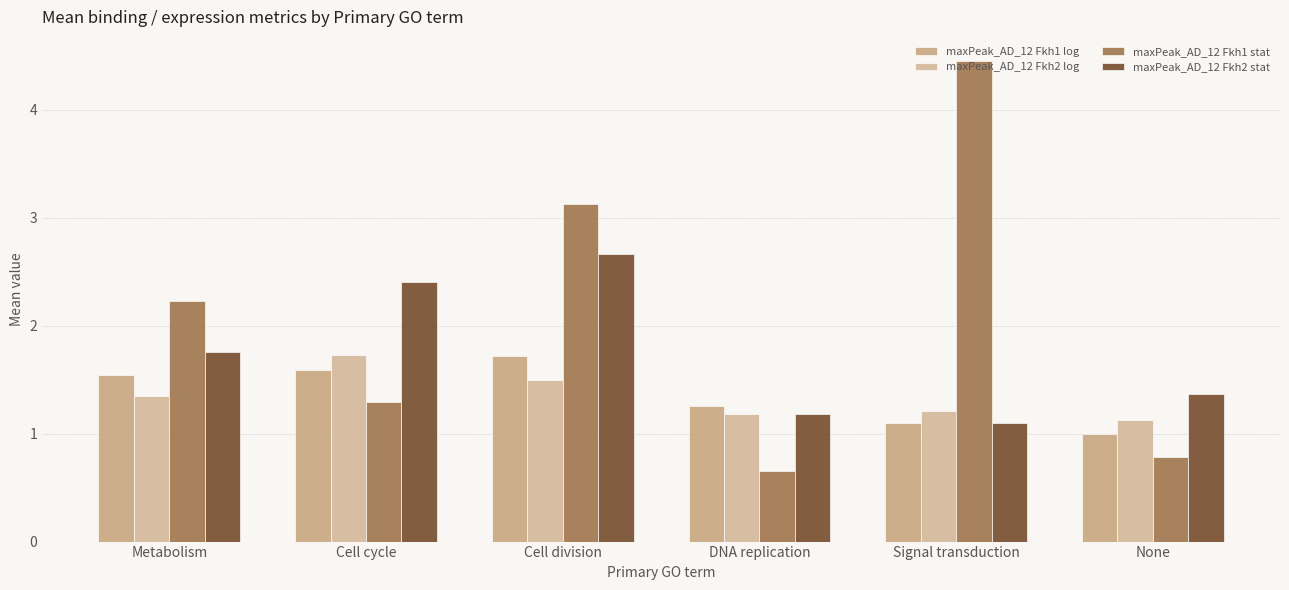

What are all the series names shown in the legend?

maxPeak_AD_12 Fkh1 log, maxPeak_AD_12 Fkh2 log, maxPeak_AD_12 Fkh1 stat, maxPeak_AD_12 Fkh2 stat